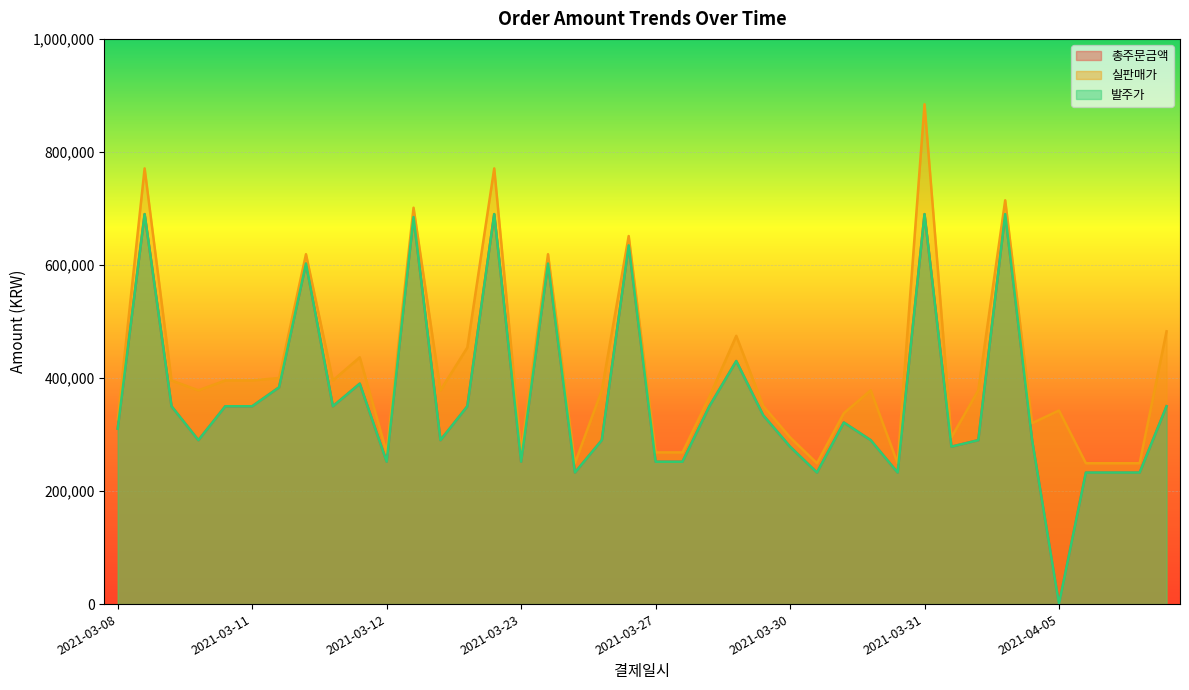

At how many categories does at least one series exceed 206316?

40